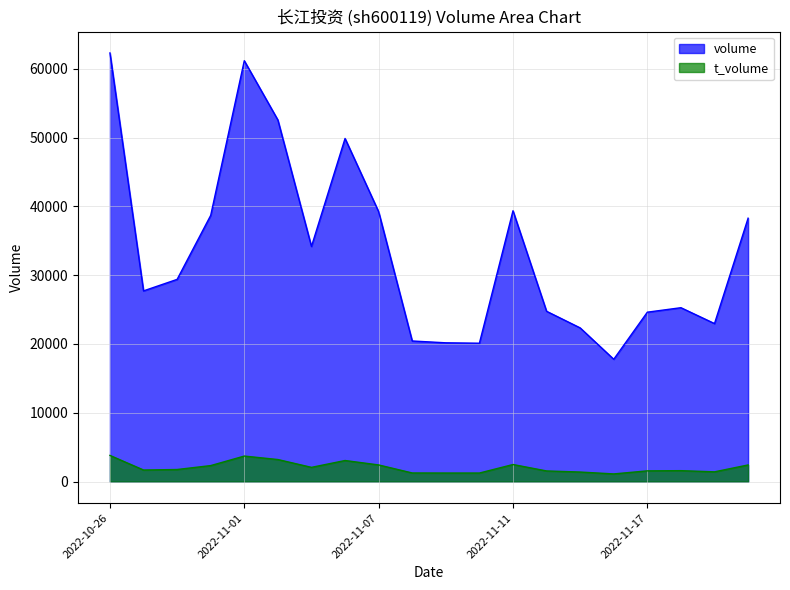

True or false: t_volume and volume cross at least once.

False